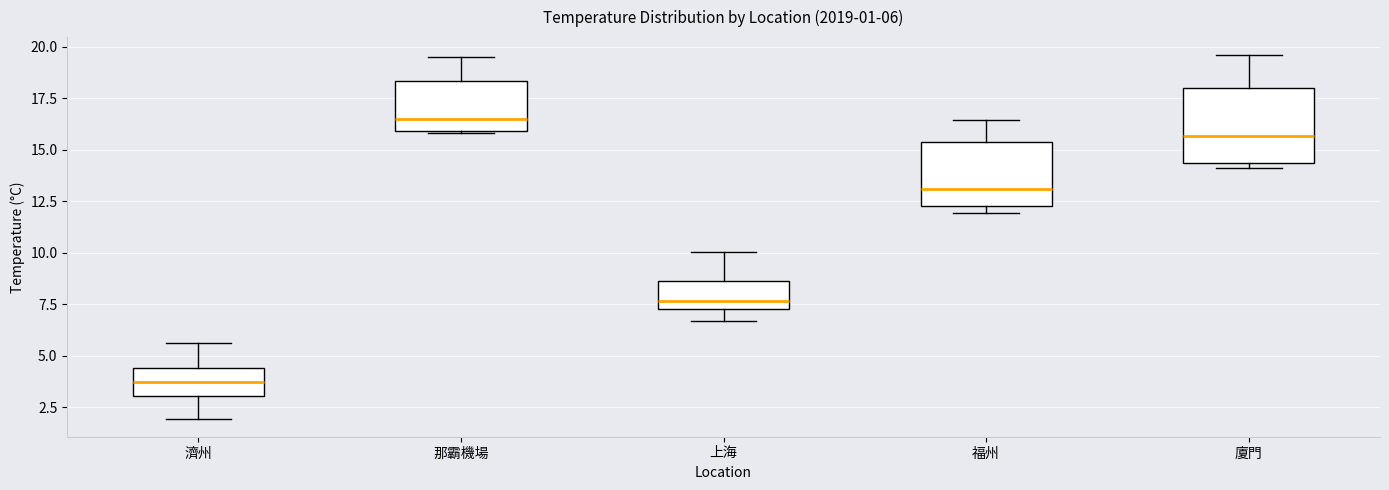

Comparing the boxes themselves (not the whiskers), which one is the tallest?

廈門